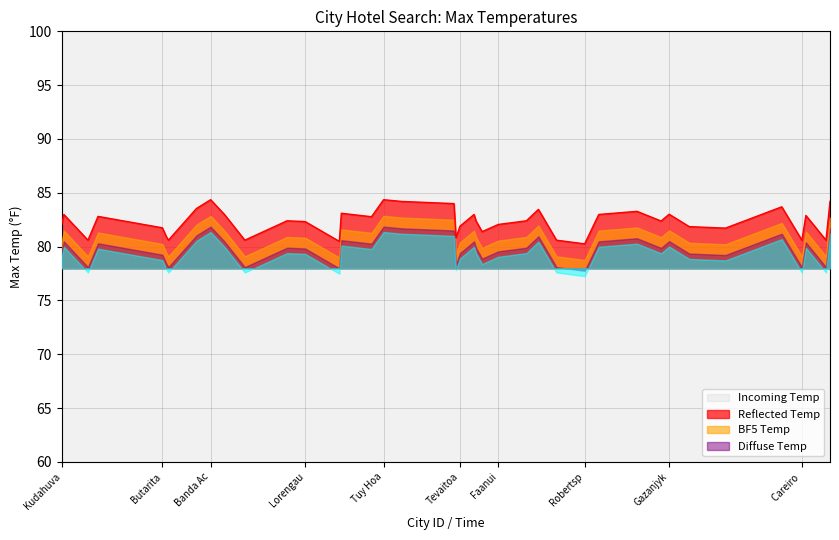

How many series are shown in this chart?

4